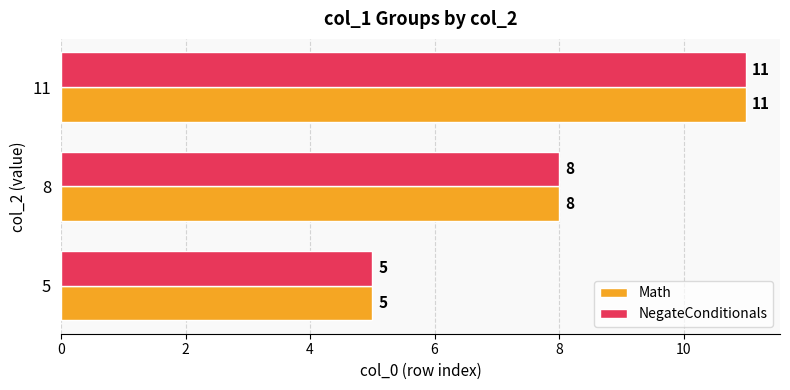

Rank the categories by Math value from highest to lowest.

11, 8, 5